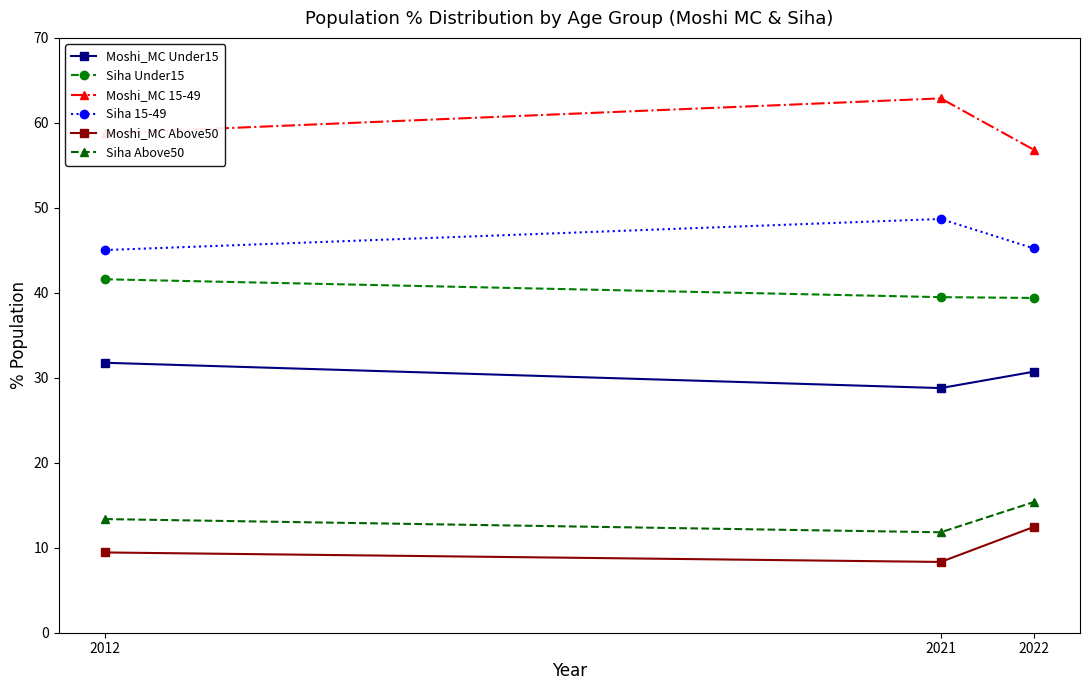

Is the value of Moshi_MC Above50 at 2022 greater than the value of Moshi_MC Under15 at 2021?

No